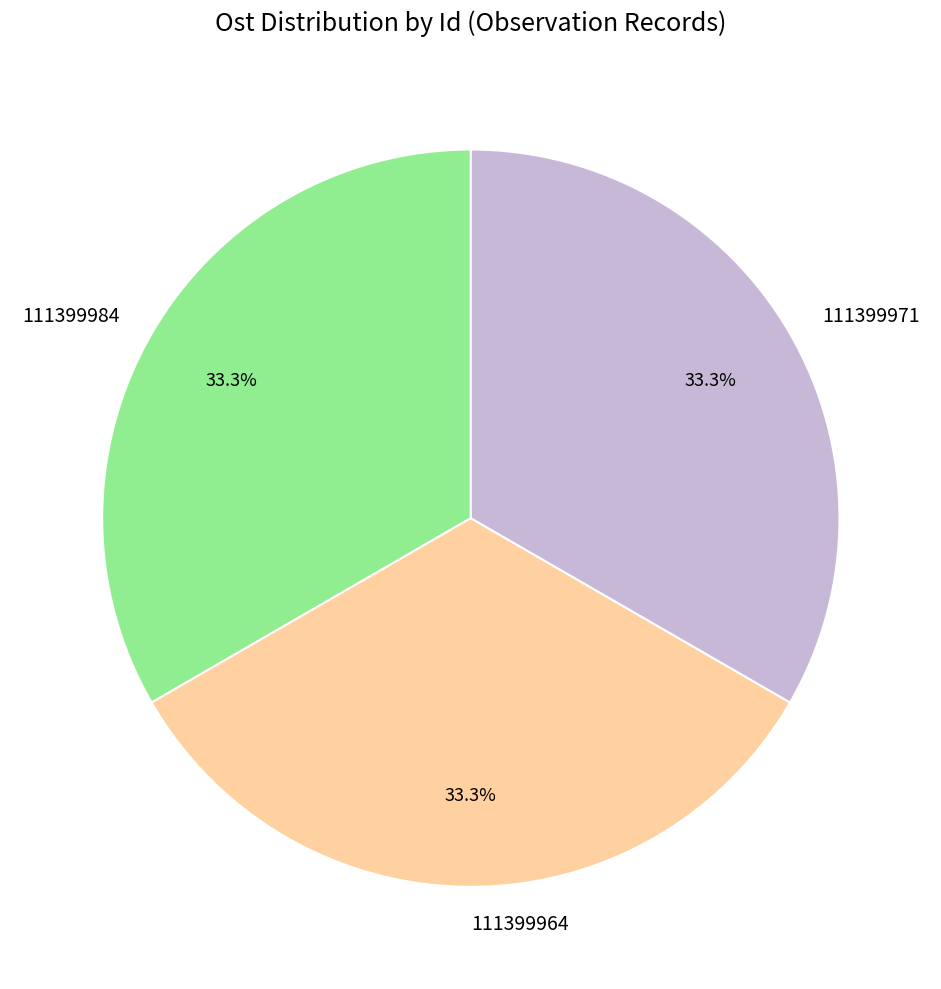

What percentage do 111399971 and 111399984 together represent?

66.7%